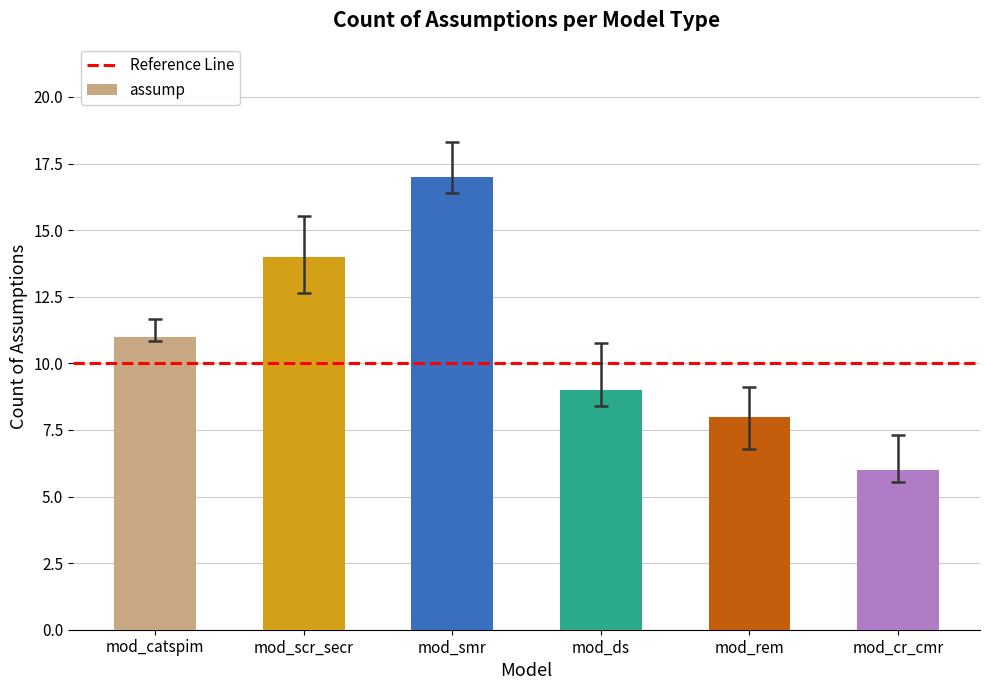

What is the sum of all values?

65